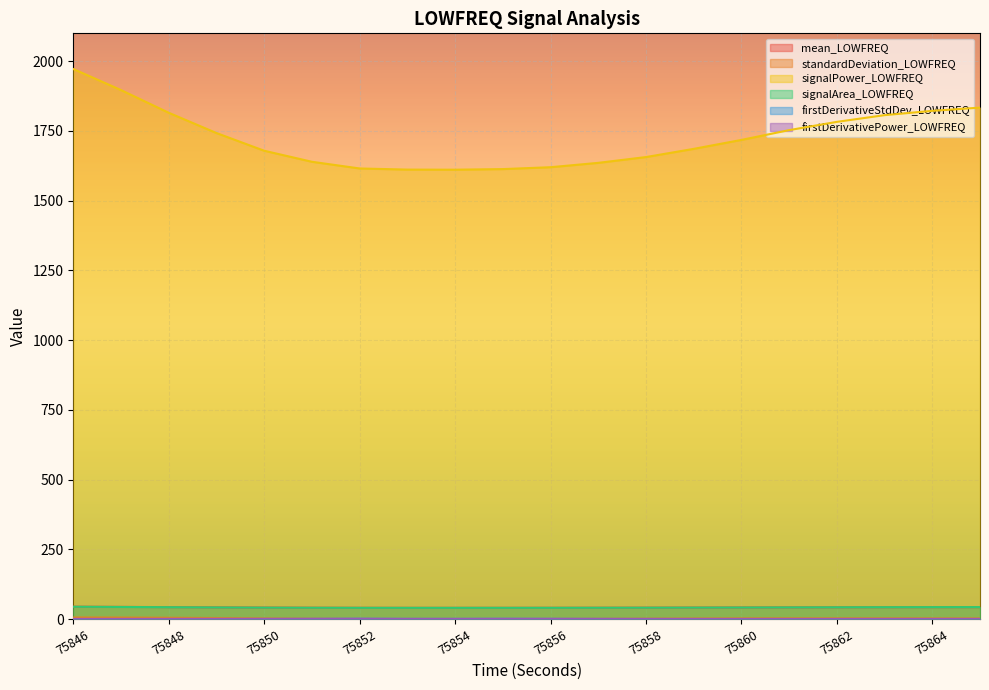

Does the chart display data point markers on the line(s)?

No